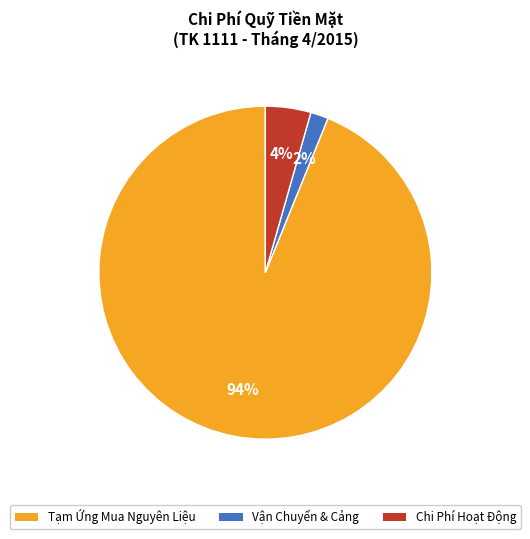

Combined, do Vận Chuyển & Cảng and Tạm Ứng Mua Nguyên Liệu account for over 50%?

Yes